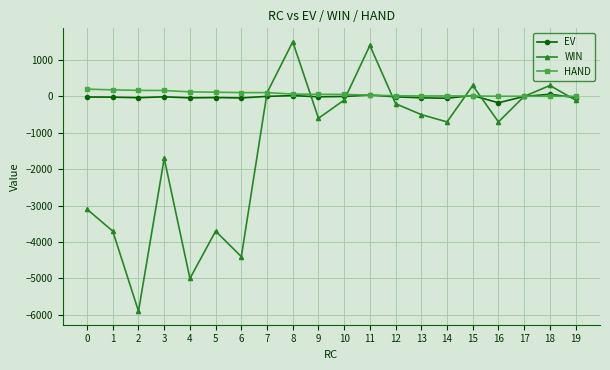

True or false: HAND has more than 0 interior local peaks.

True